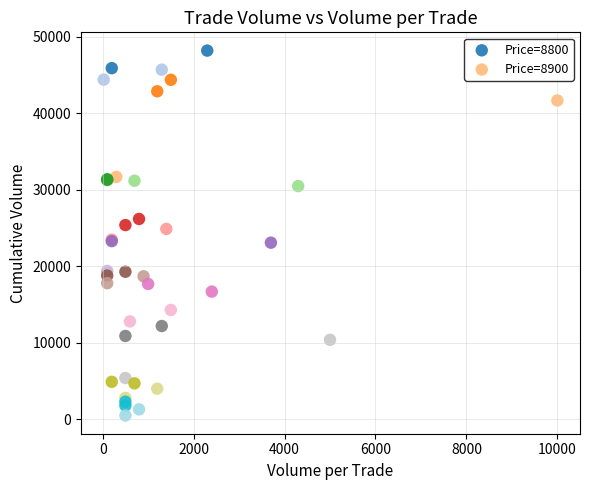

Which series contains the lowest Y value?

Price=8900